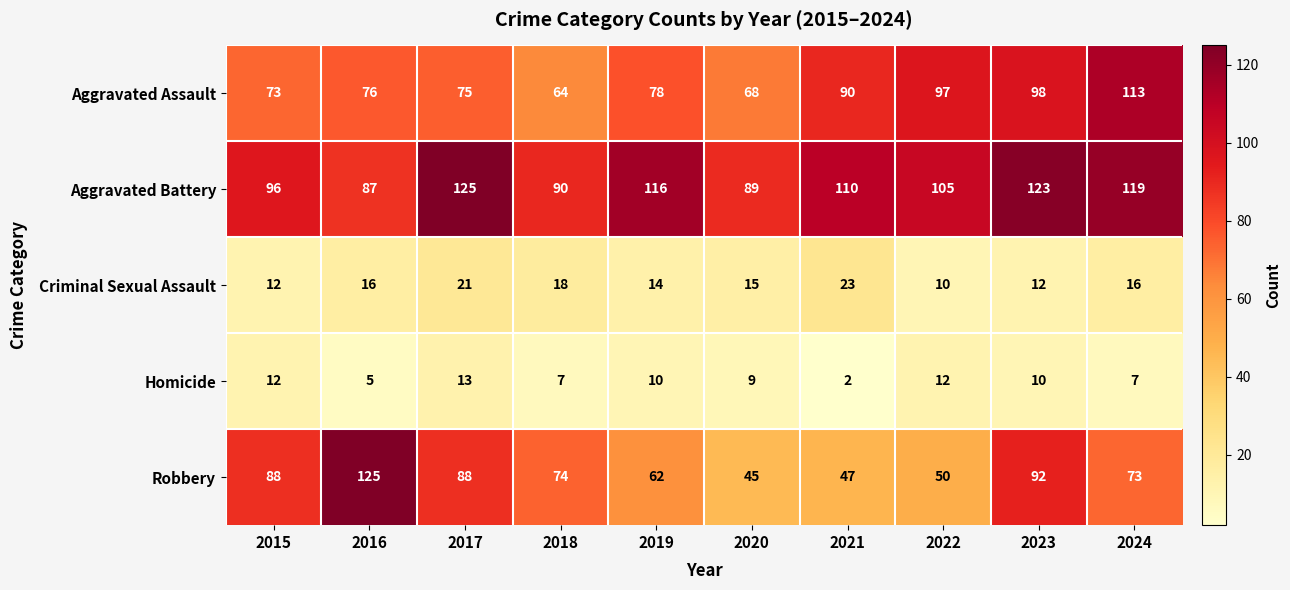

What is the greatest value displayed?

125